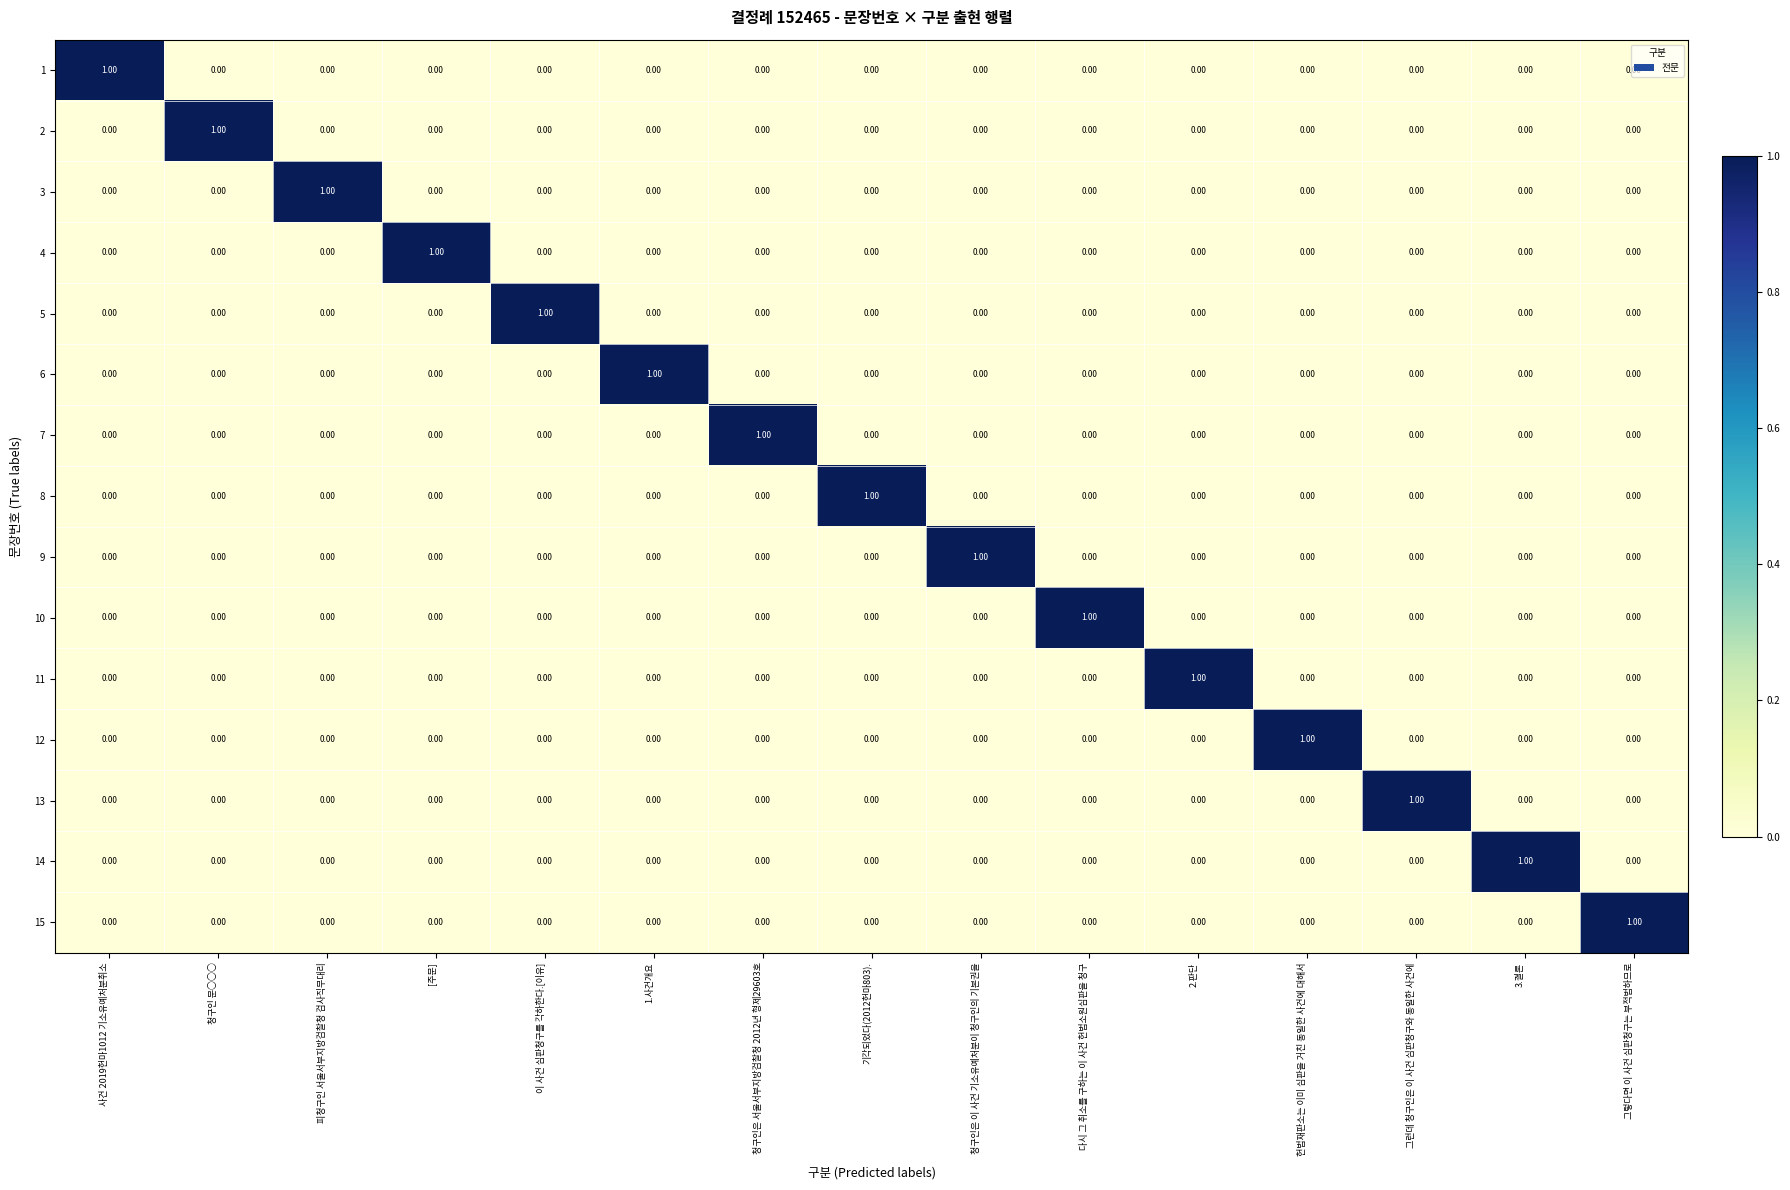

At how many categories does at least one series exceed 0?

15